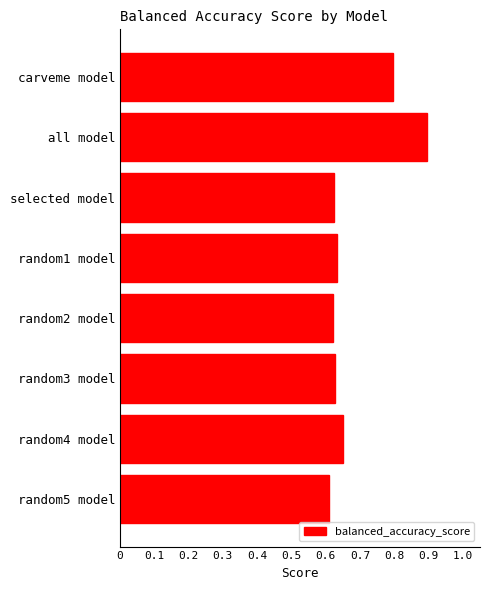

Between all model and random4 model, which is larger?

all model